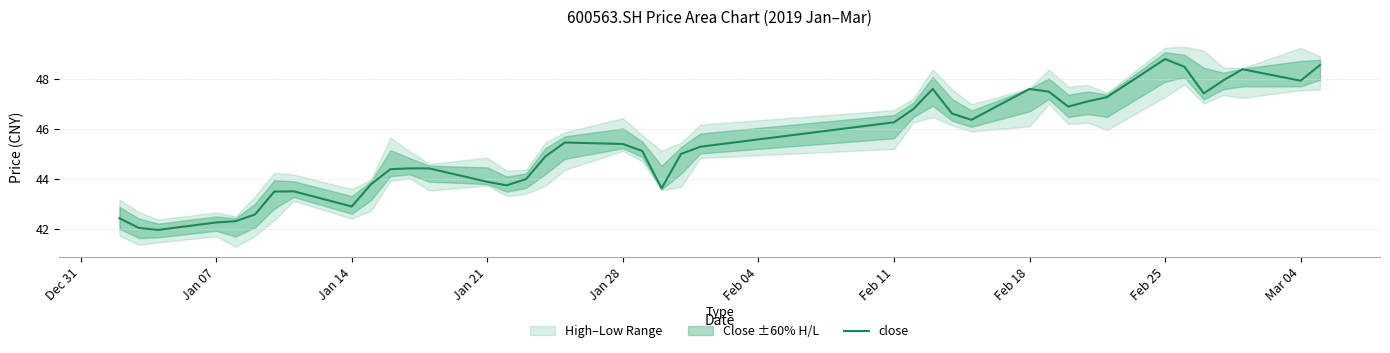

What is the lowest value of the close series?

42.0